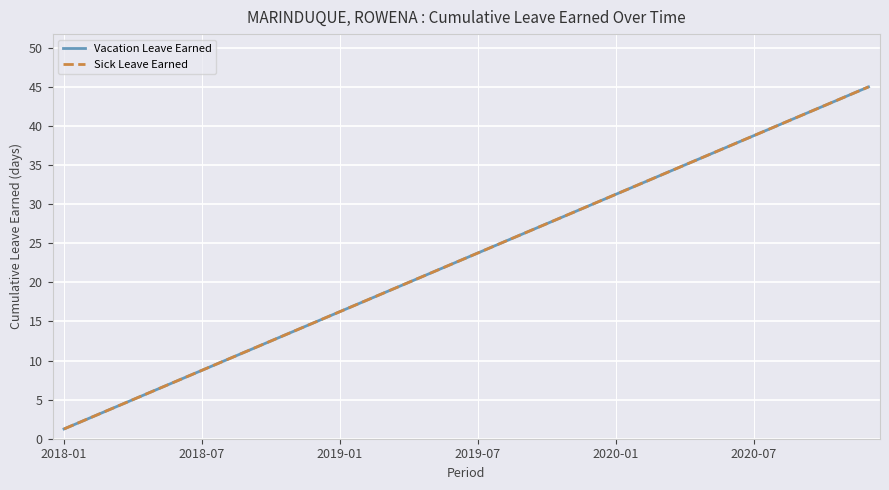

Does the chart display data point markers on the line(s)?

No